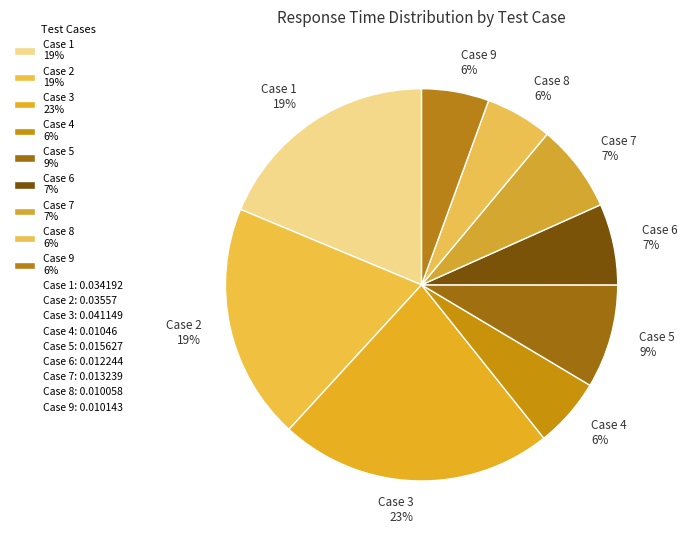

Which has a higher value, Case 9 6% or Case 3 23%?

Case 3 23%